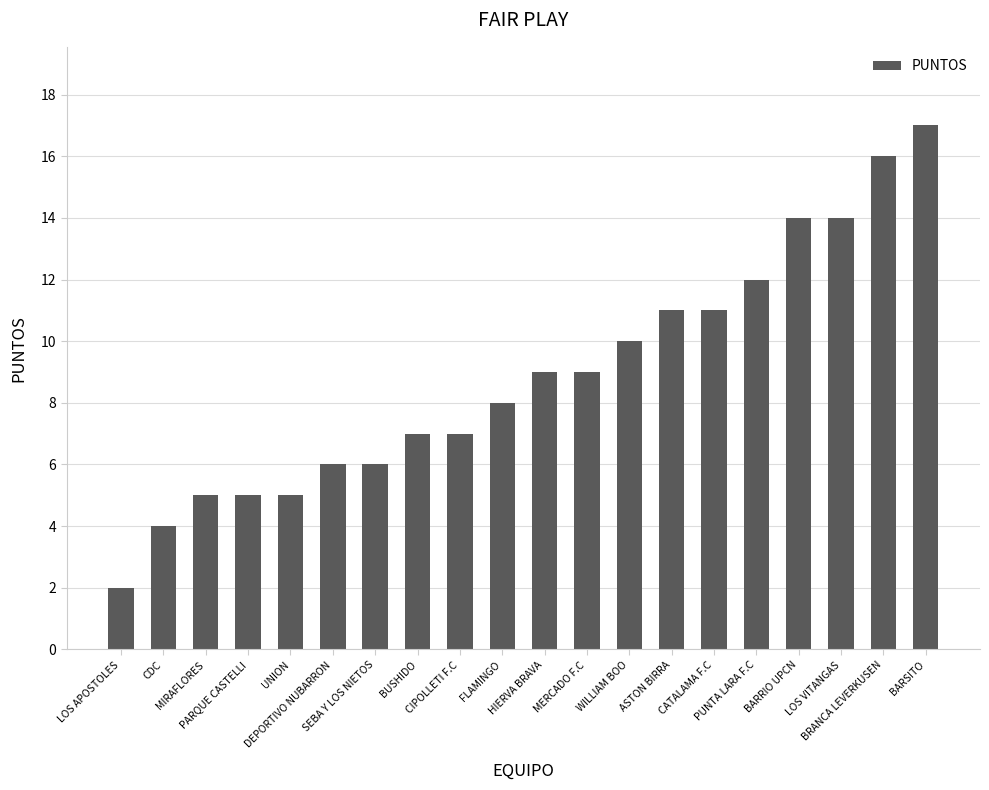

What is the sum of the values at DEPORTIVO NUBARRON and MIRAFLORES?

11